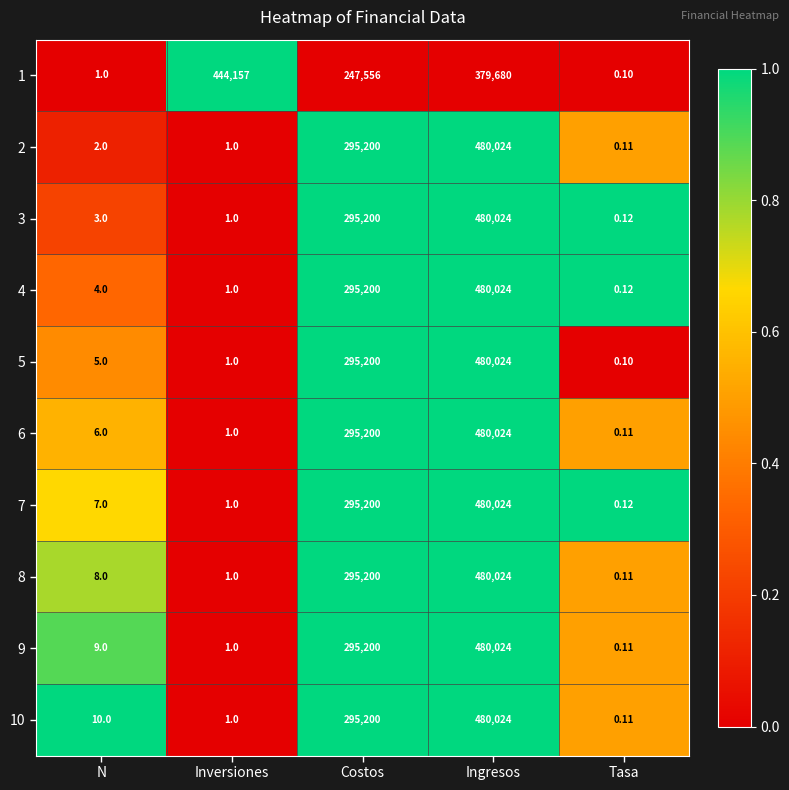

How many data points does each series have?

5